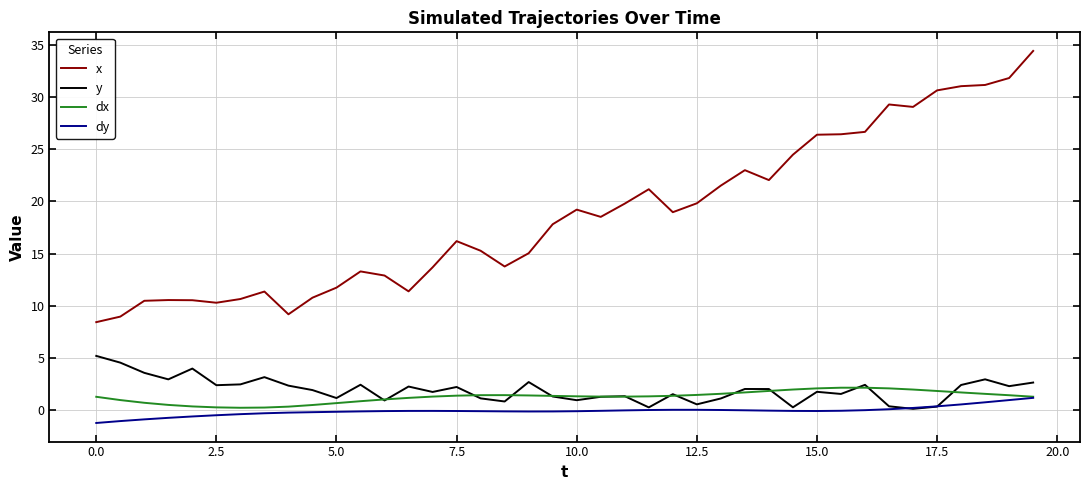

What is the difference between the maximum and minimum values in the x series?

26.0